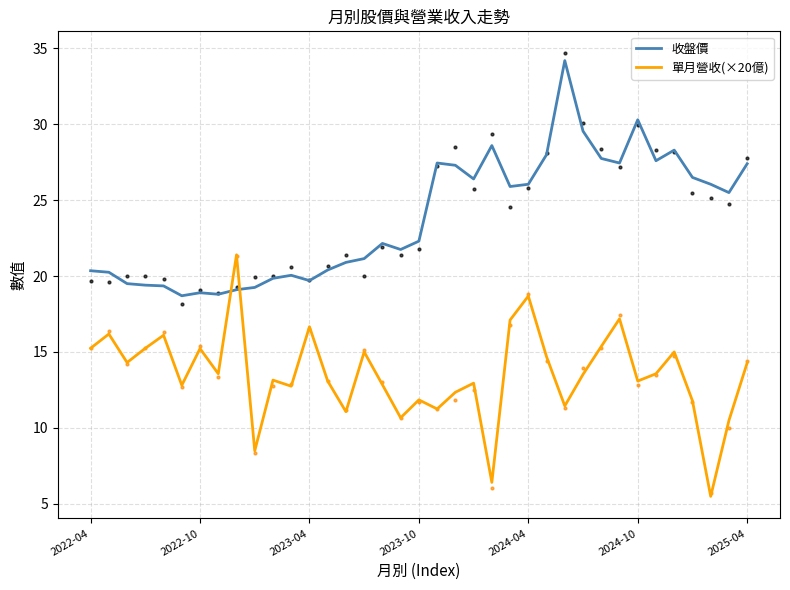

What is the difference between the maximum and minimum values in the 收盤價 series?

15.5